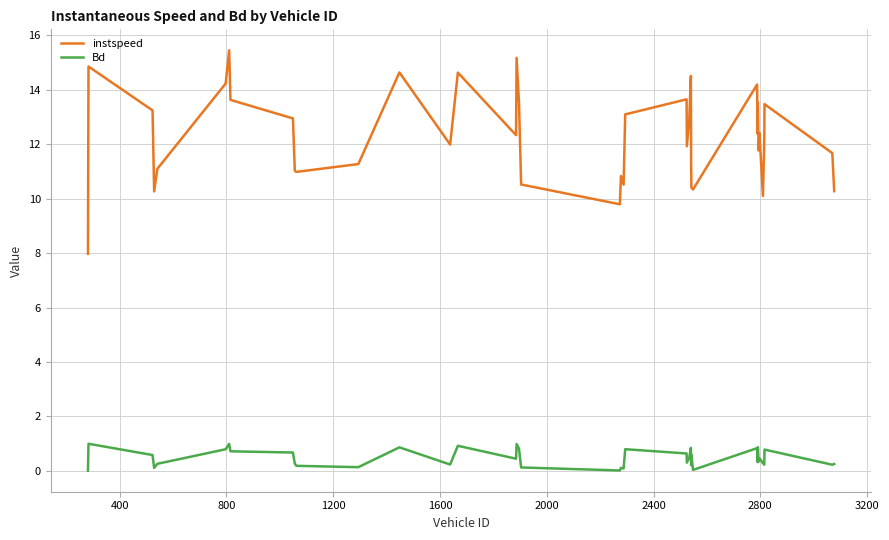

Which series has the largest total across all categories?

instspeed